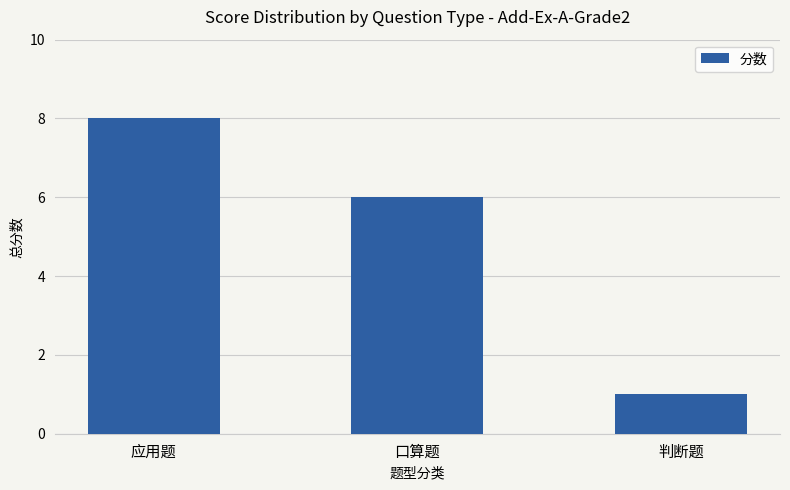

List the labels in order of value, largest first.

应用题, 口算题, 判断题